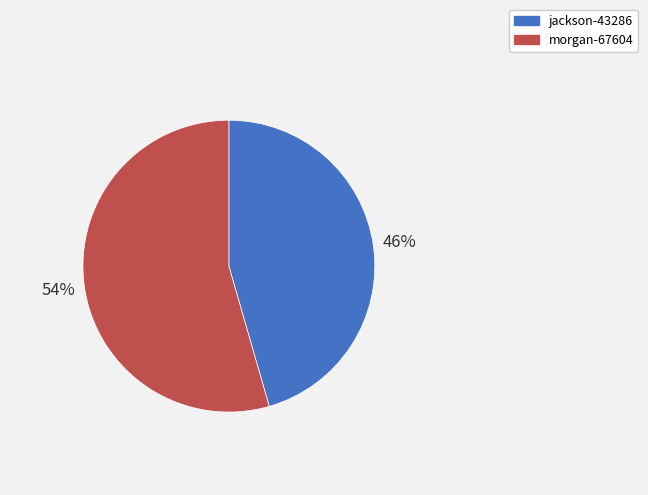

To the nearest percent, what portion does jackson-43286 represent?

46%